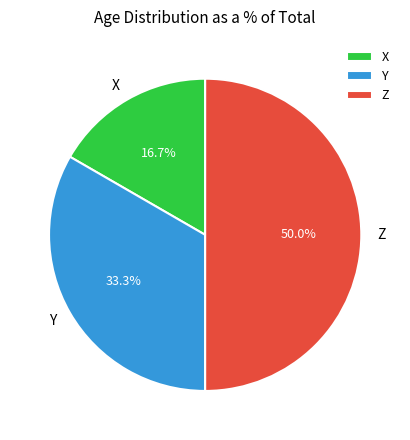

What percentage is the X slice, to the nearest percent?

17%